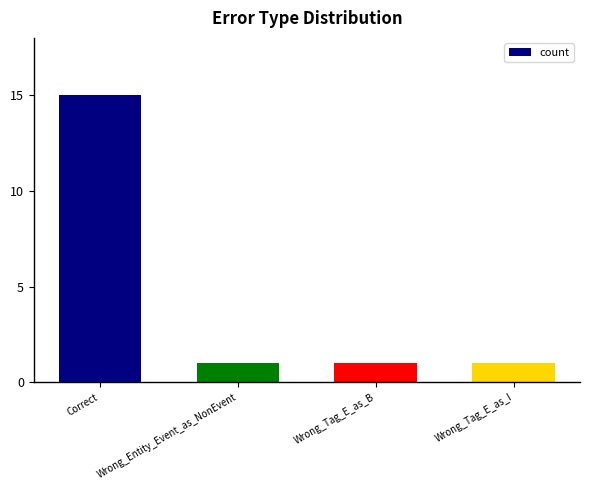

Does the chart contain any negative values?

No